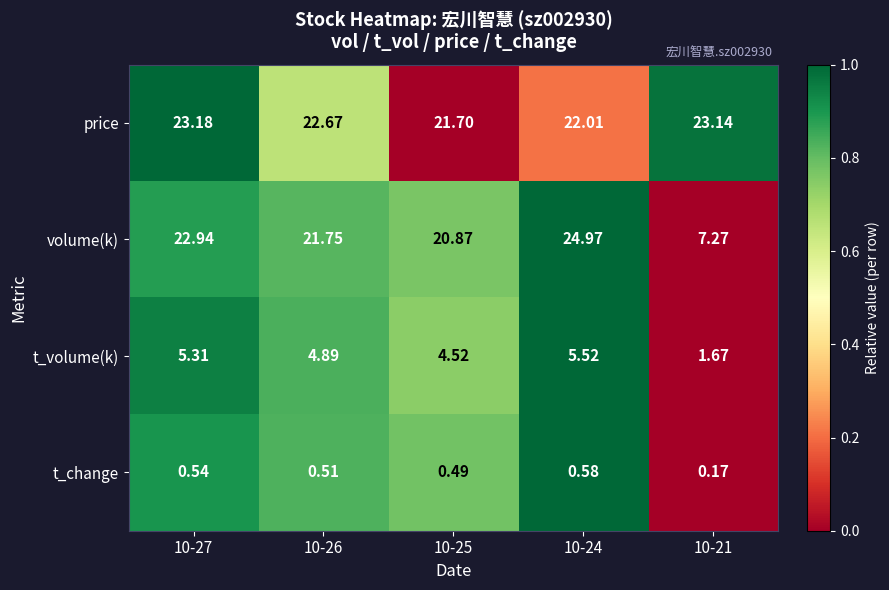

List the series in order of their peak value, lowest first.

t_change, t_volume(k), price, volume(k)